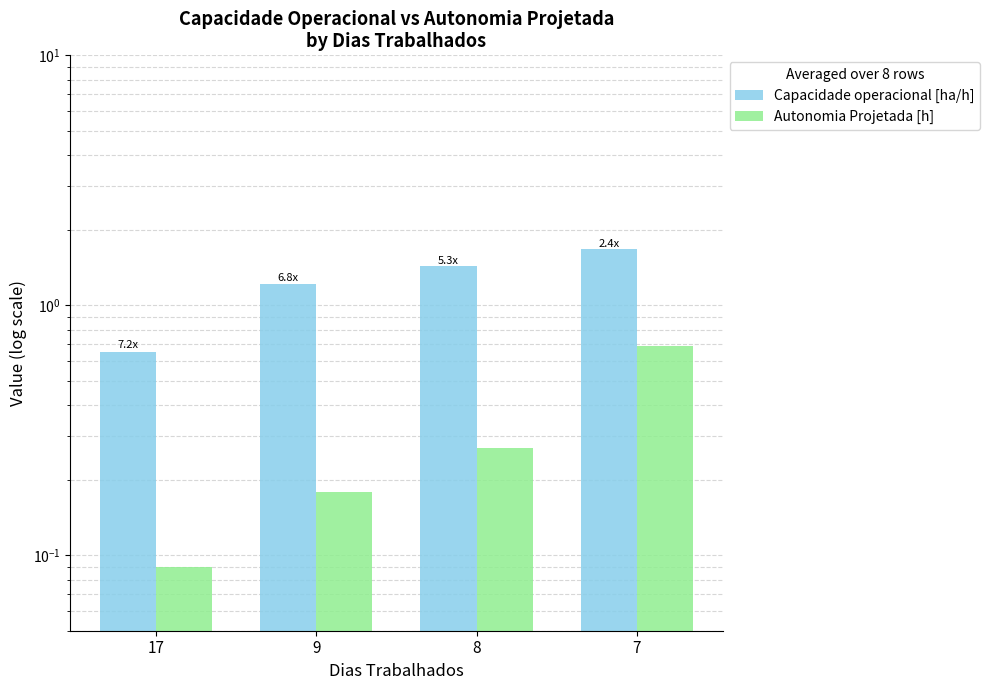

Reading right to left, list all the values displayed in this chart.

Capacidade operacional [ha/h]: 1.7	1.4	1.2	0.7
Autonomia Projetada [h]: 0.7	0.3	0.2	0.1